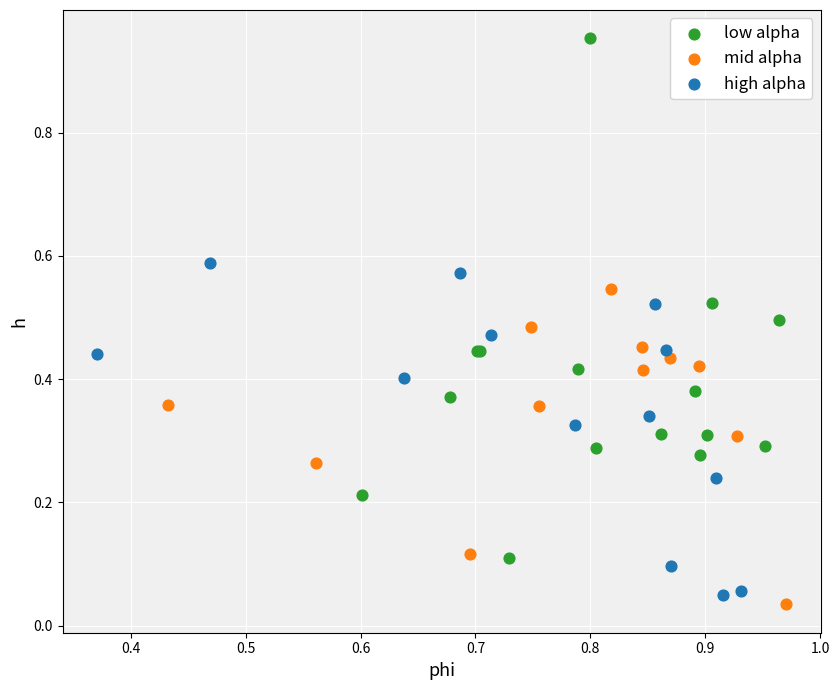

Which series has the largest Y range (max minus min)?

low alpha